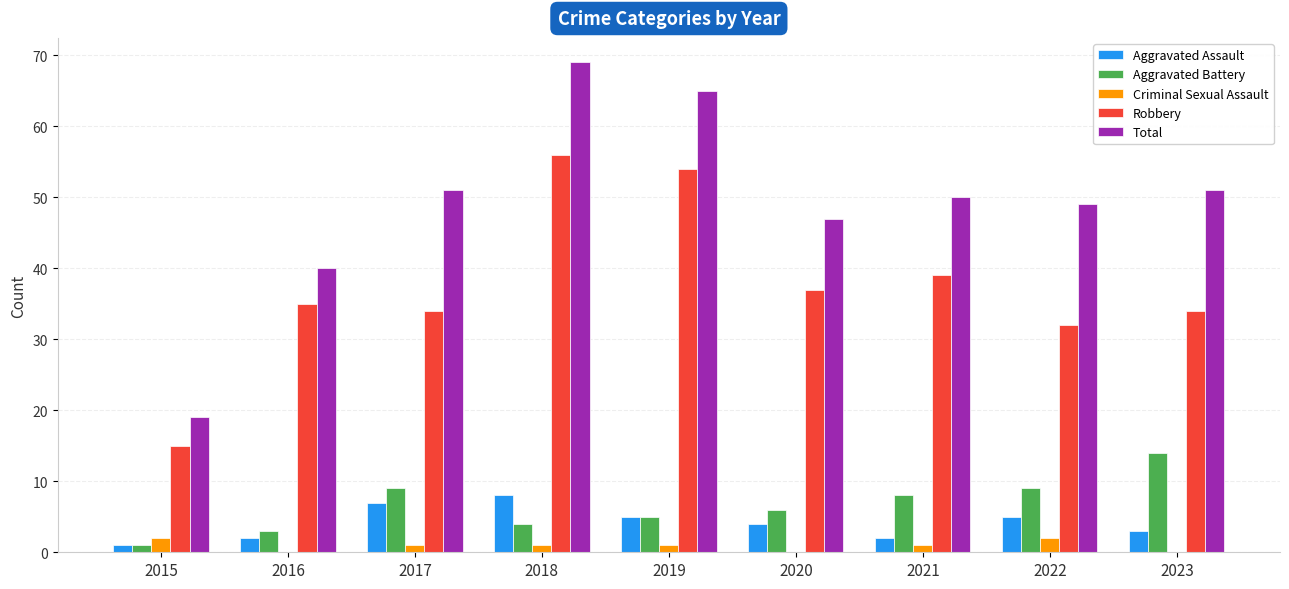

True or false: Aggravated Battery has a value of 6 at 2020.

True